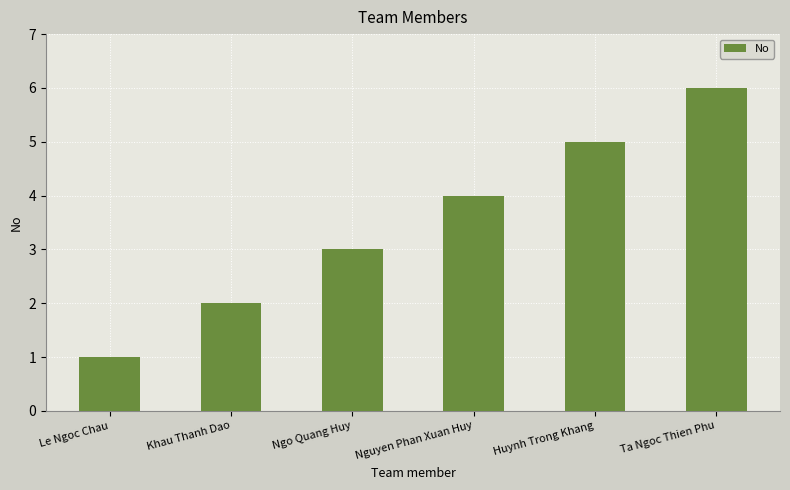

Which has a higher value, Ngo Quang Huy or Le Ngoc Chau?

Ngo Quang Huy